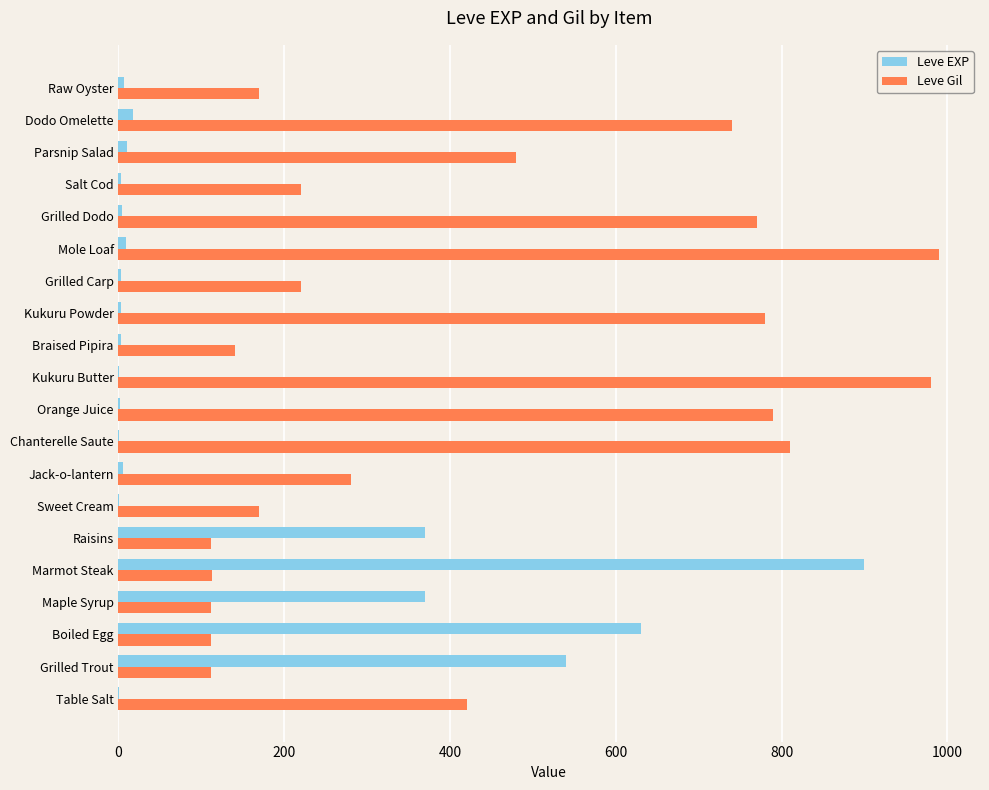

What is the sum of all Leve EXP values?

2881